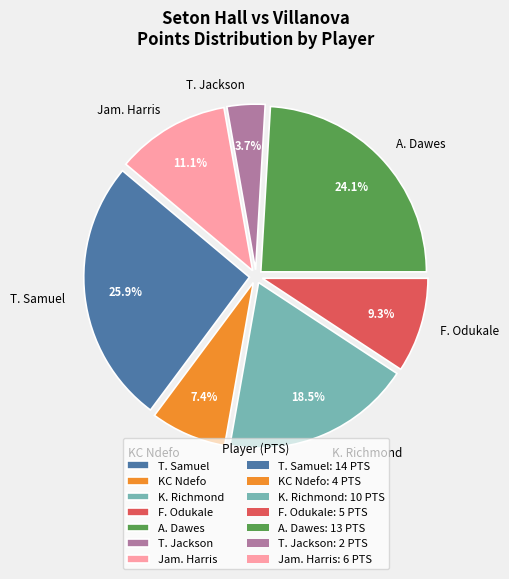

Rank the categories by value from lowest to highest.

T. Jackson, KC Ndefo, F. Odukale, Jam. Harris, K. Richmond, A. Dawes, T. Samuel